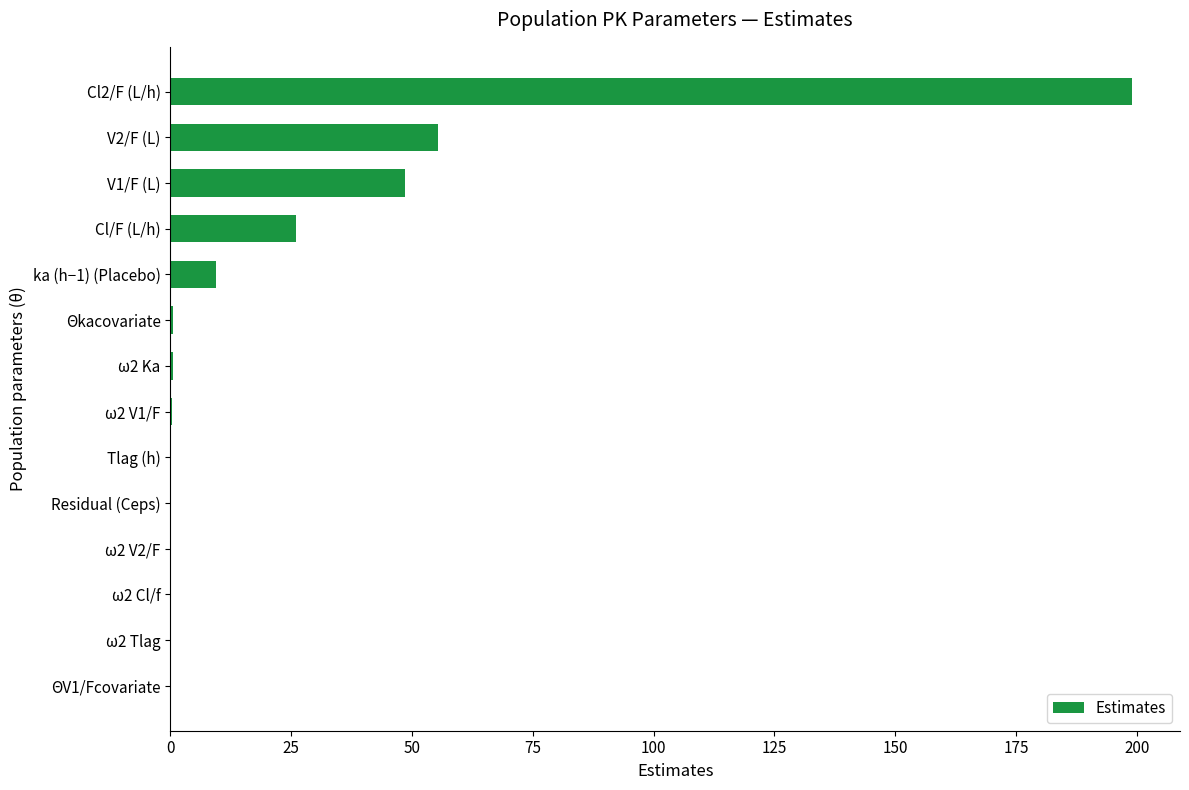

Which category has the highest value across all series?

Cl2/F (L/h)